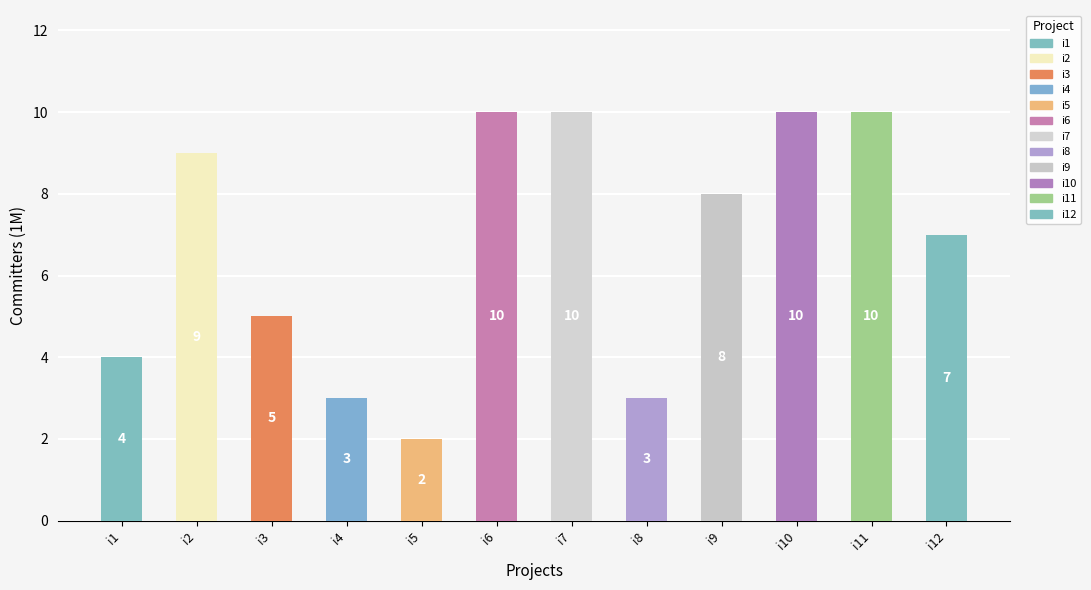

The chart shows a value of 4 at i1. True or false?

True